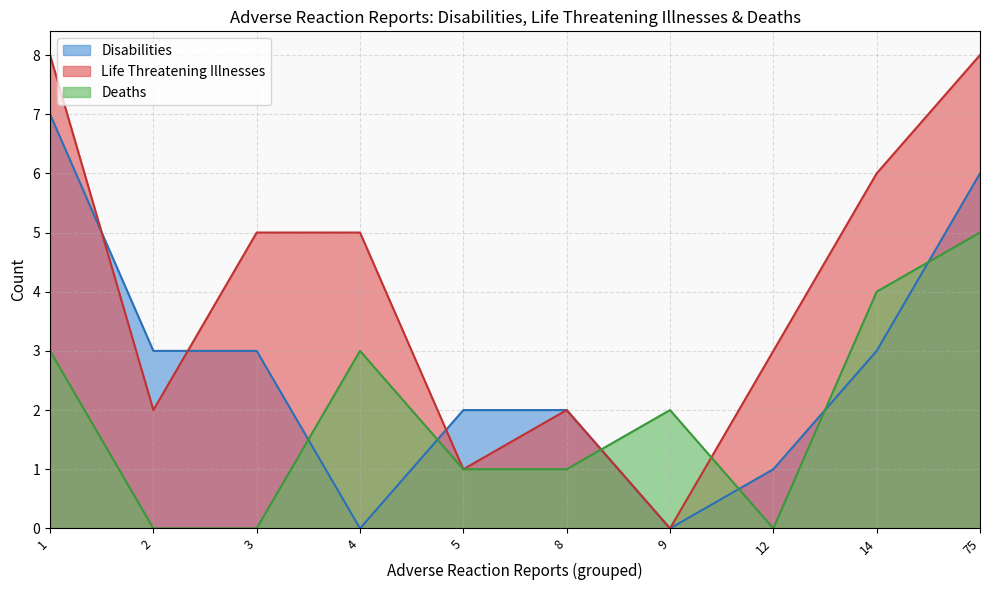

How many interior local peaks does the Life Threatening Illnesses series have?

3